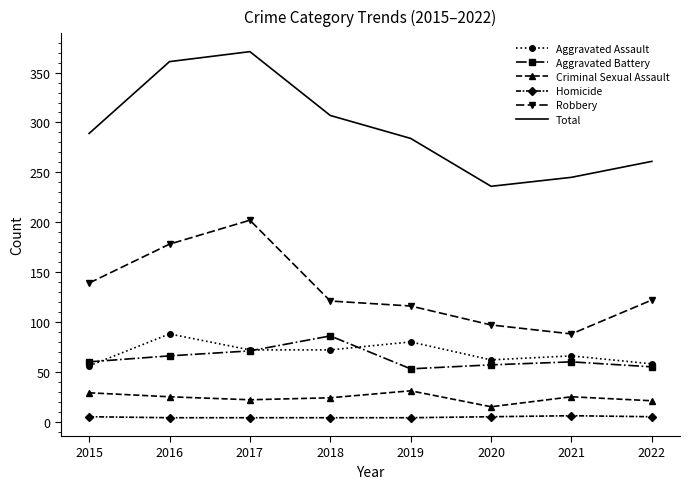

Which series has the largest total across all categories?

Total